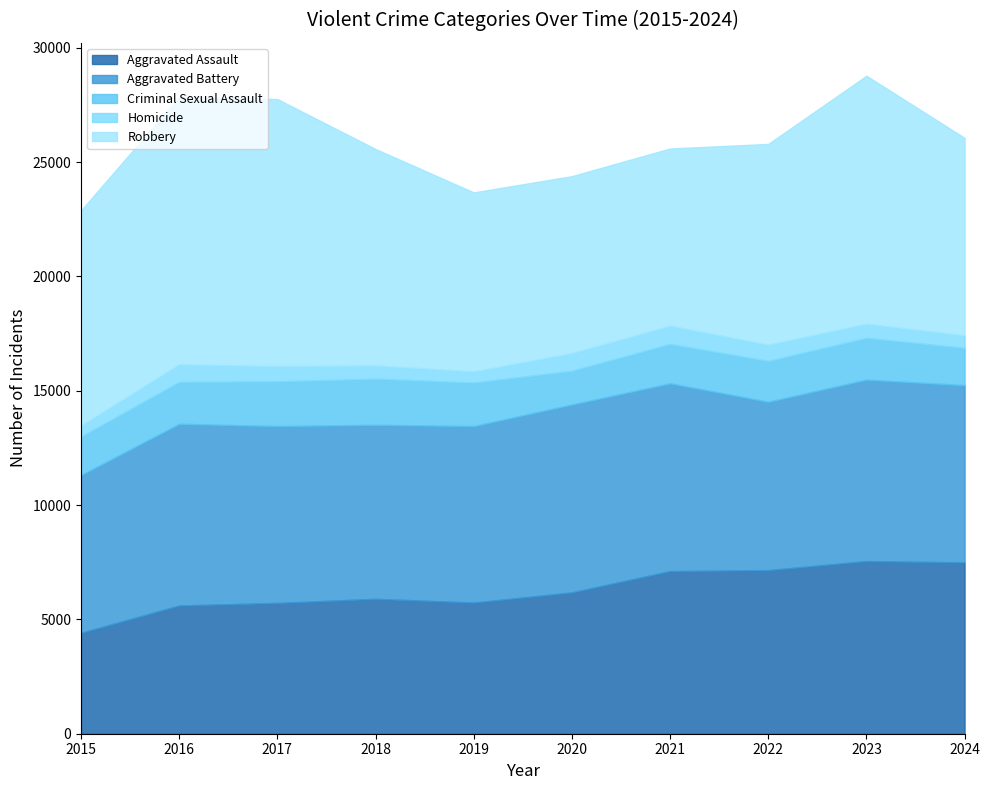

What are all the series names shown in the legend?

Aggravated Assault, Aggravated Battery, Criminal Sexual Assault, Homicide, Robbery